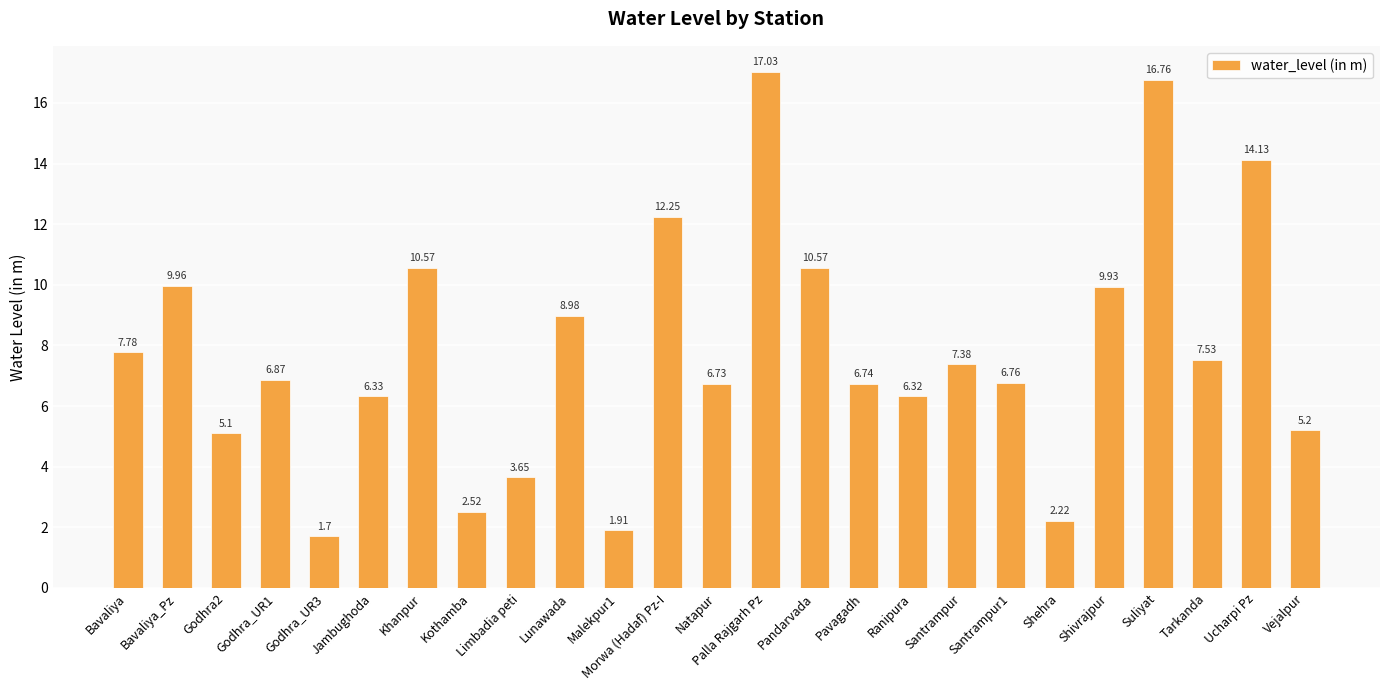

What is the smallest value displayed?

1.7